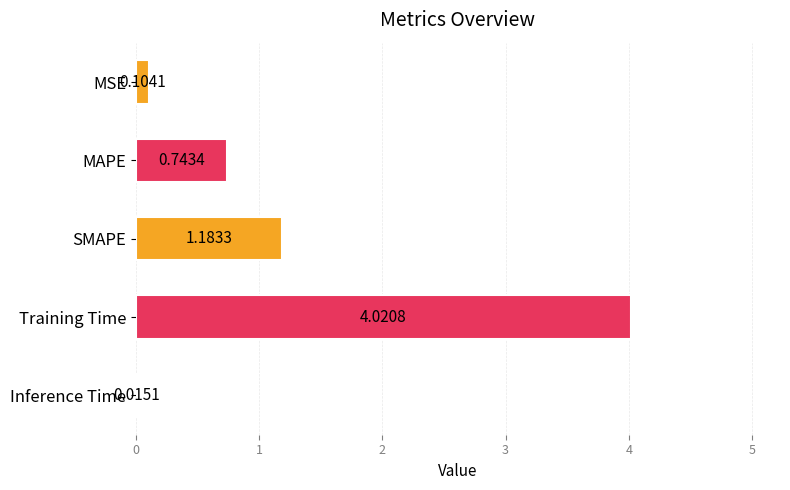

What is the sum of all values?

6.1